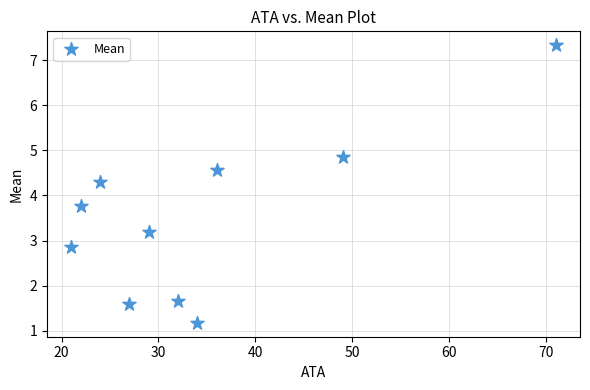

What is the range of X values (max minus min)?

50.0